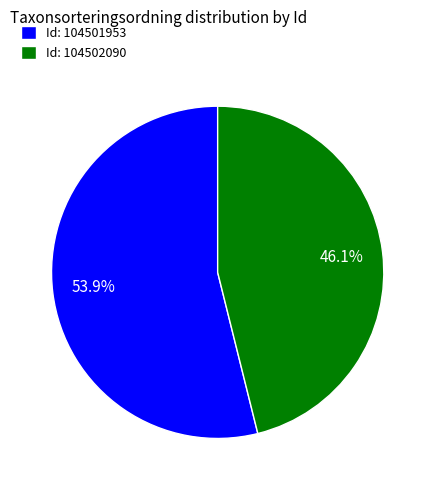

What is the ratio of the value at Id: 104501953 to the value at Id: 104502090?

1.2